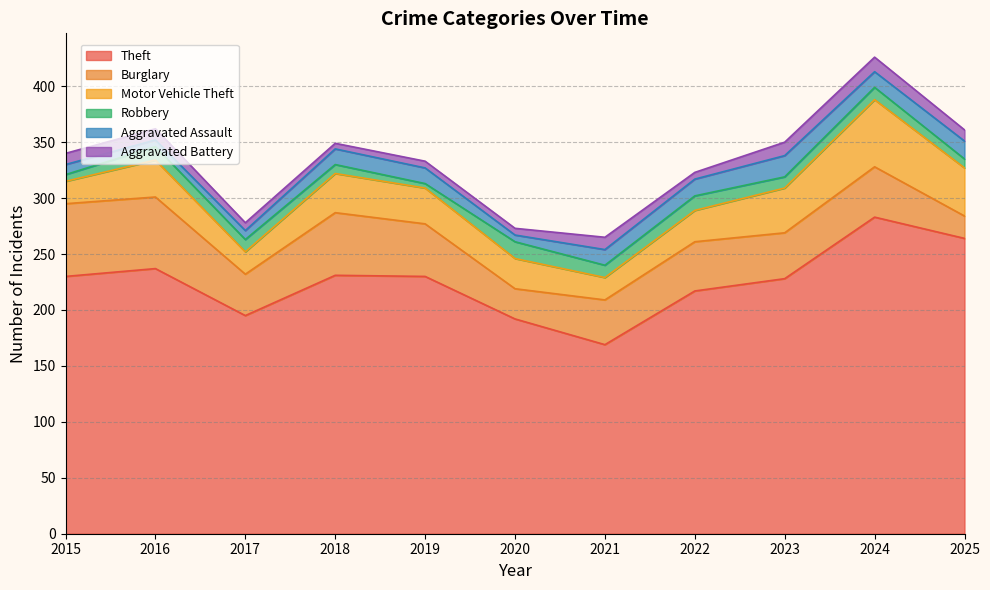

What is the average value of the Theft series?

225